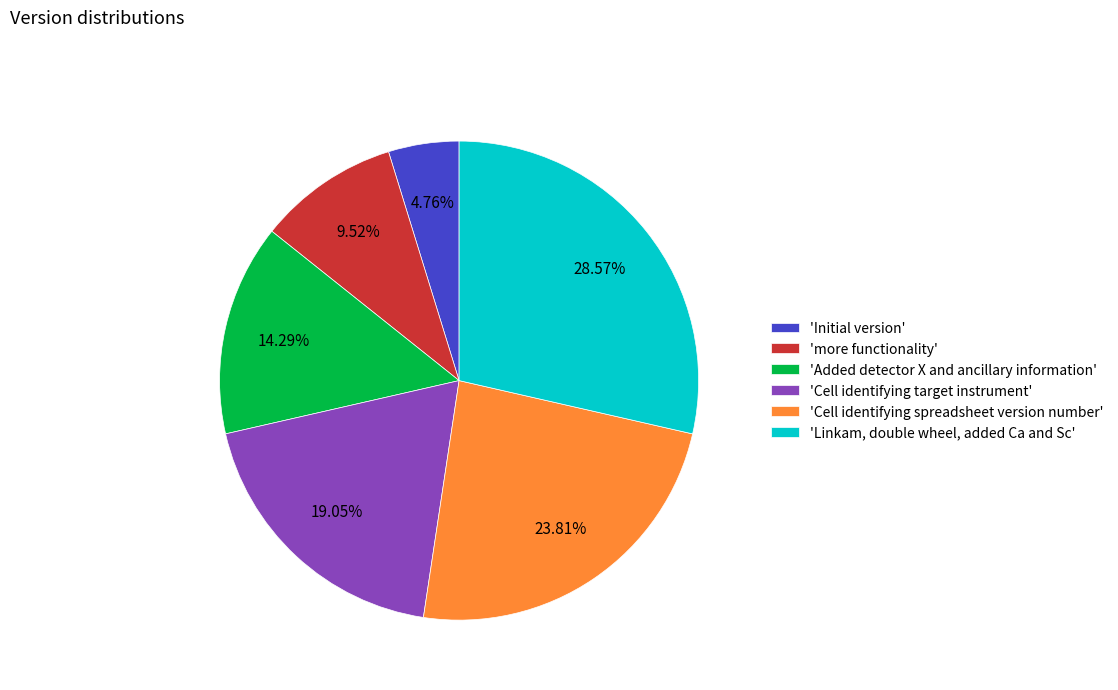

Which slice is the smallest?

'Initial version'